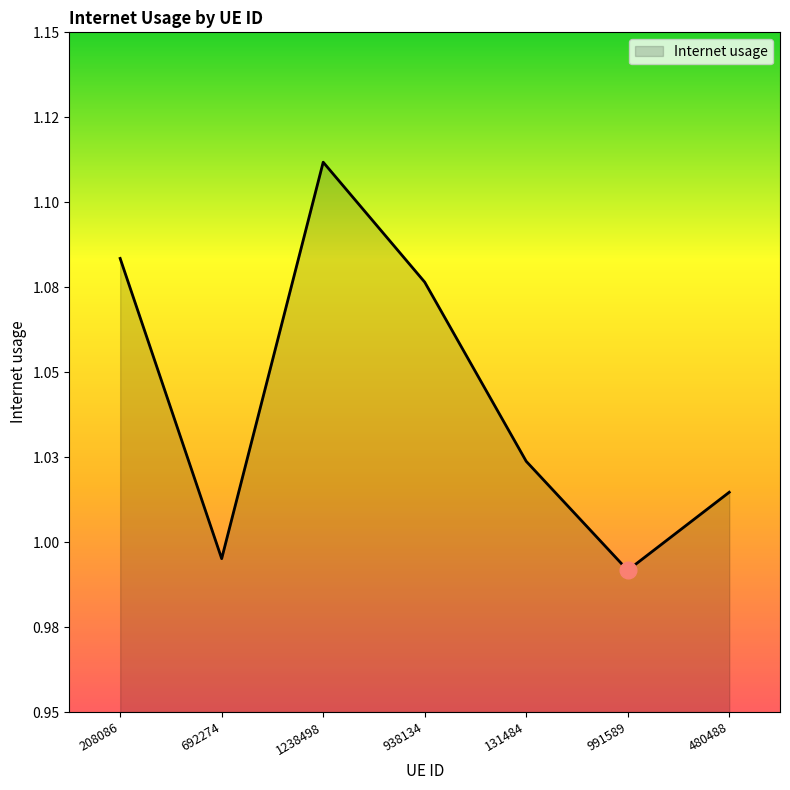

Is this an area chart (filled region under the line)?

Yes